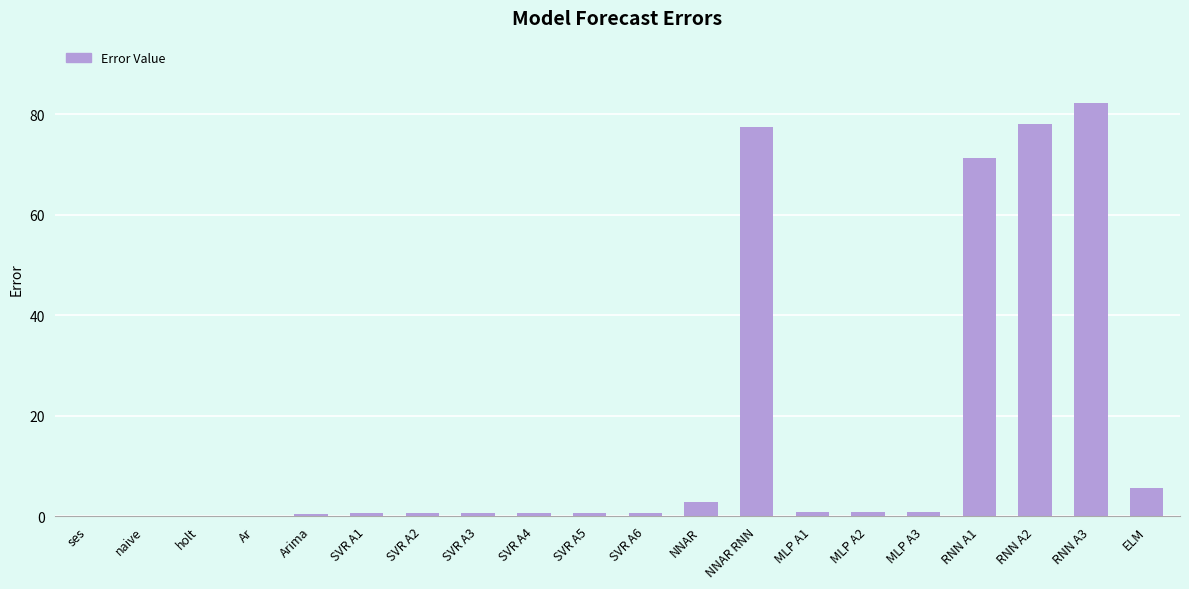

Which has a higher value, RNN A2 or ELM?

RNN A2